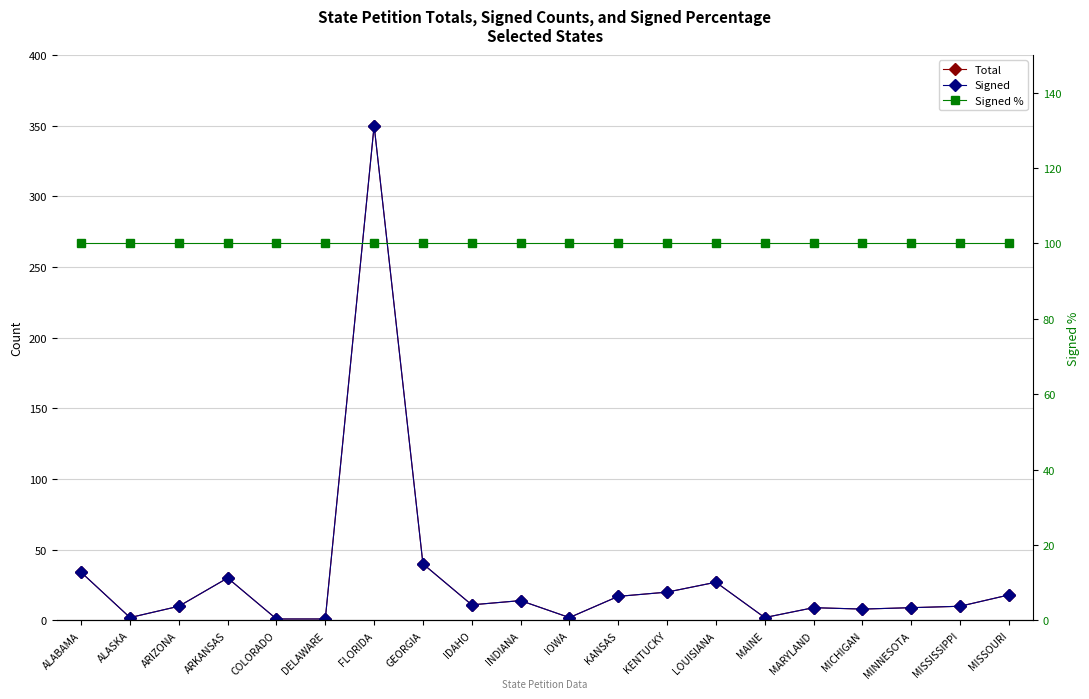

What is the label of the 11th point from the left?

IOWA